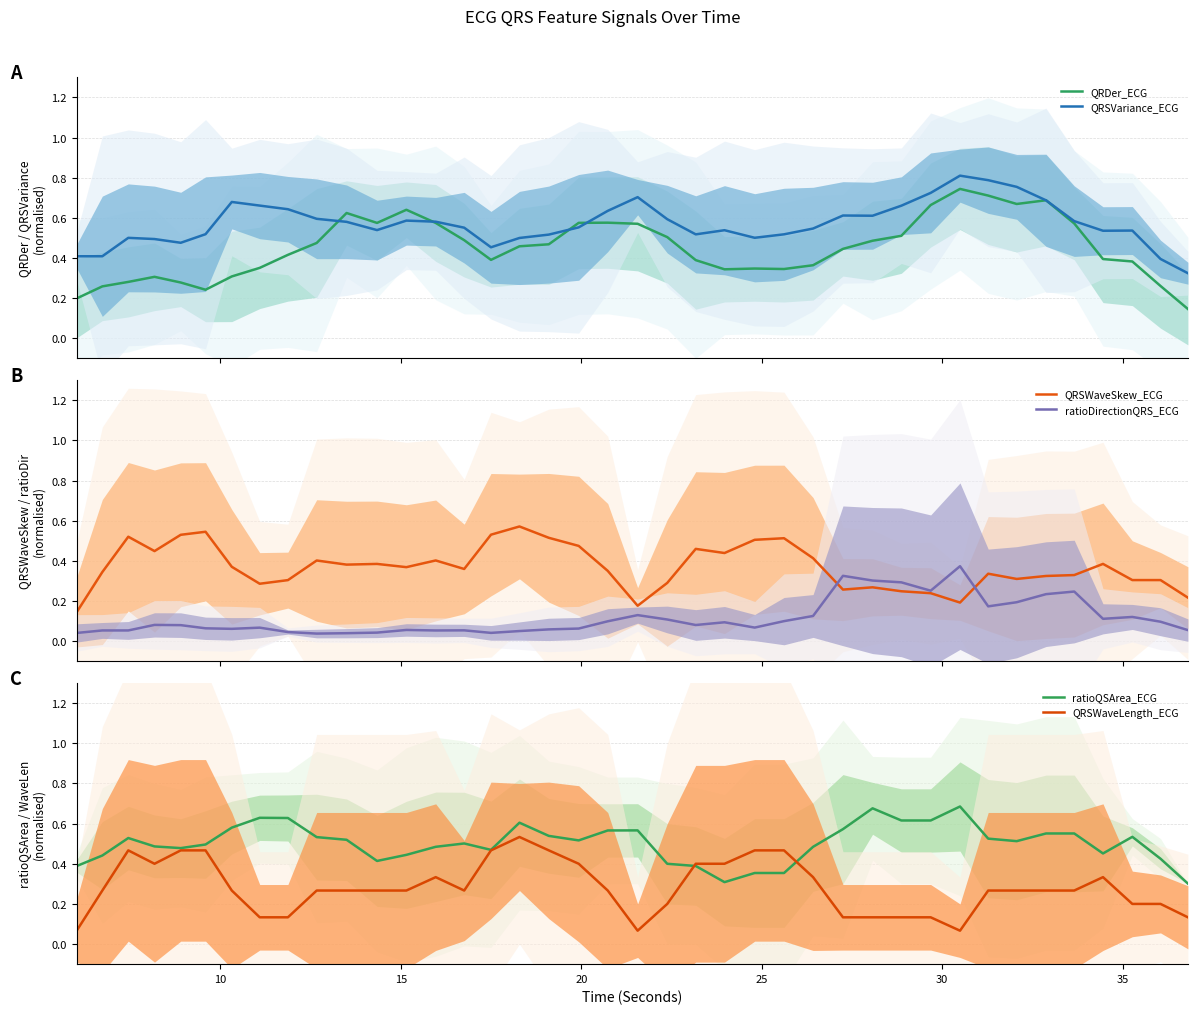

What is the difference between the highest and lowest values at 25?

0.4